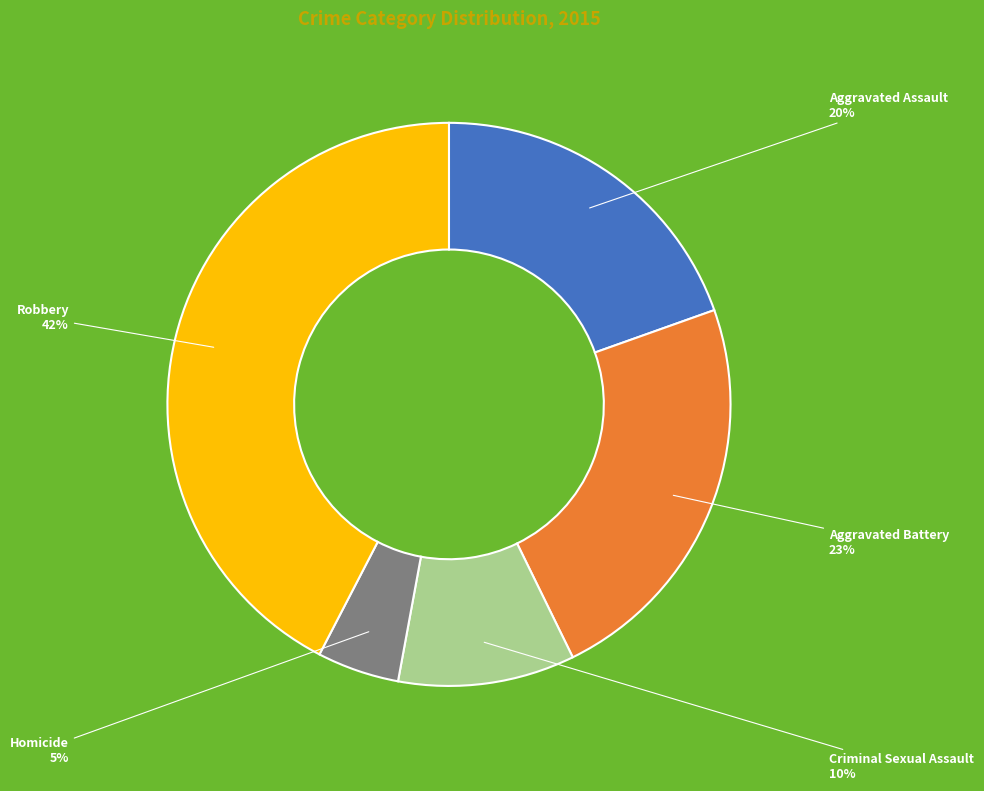

To the nearest percent, what percentage of the pie is Homicide?

5%